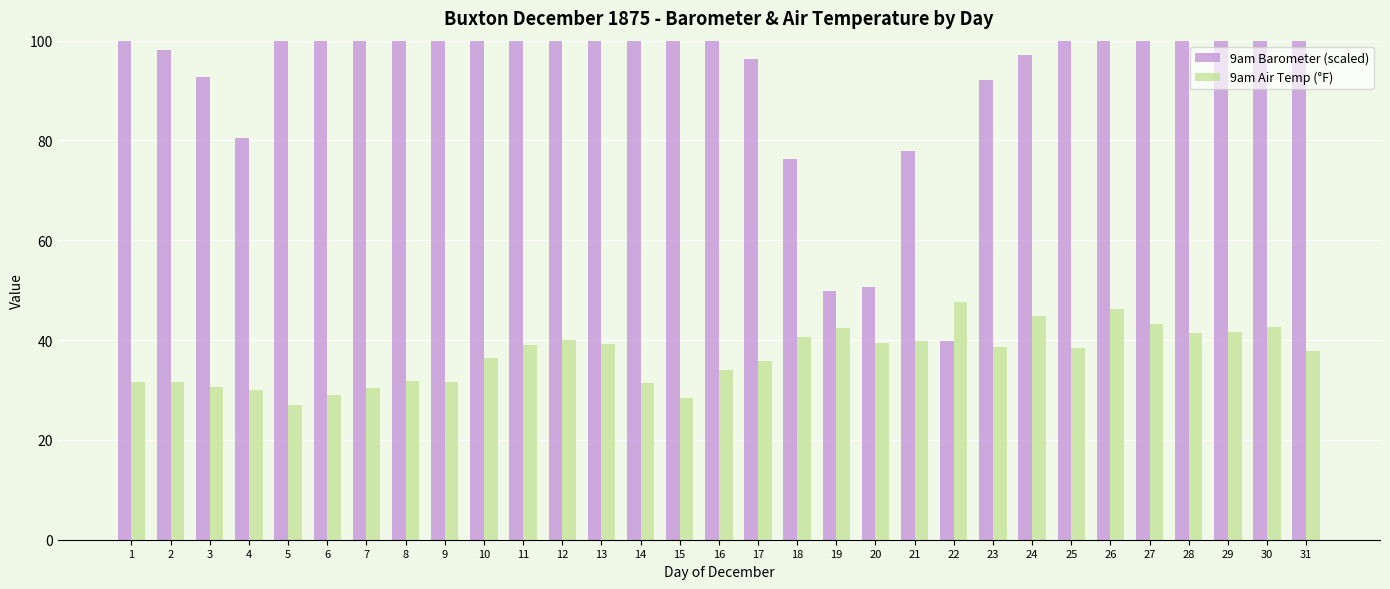

Where is 9am Barometer (scaled) nearest to the value 96?

17